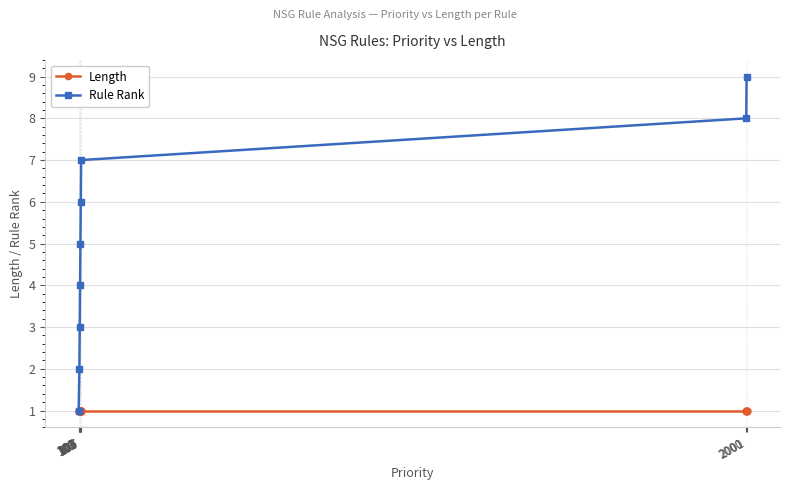

Where is Rule Rank nearest to the value 5?

105